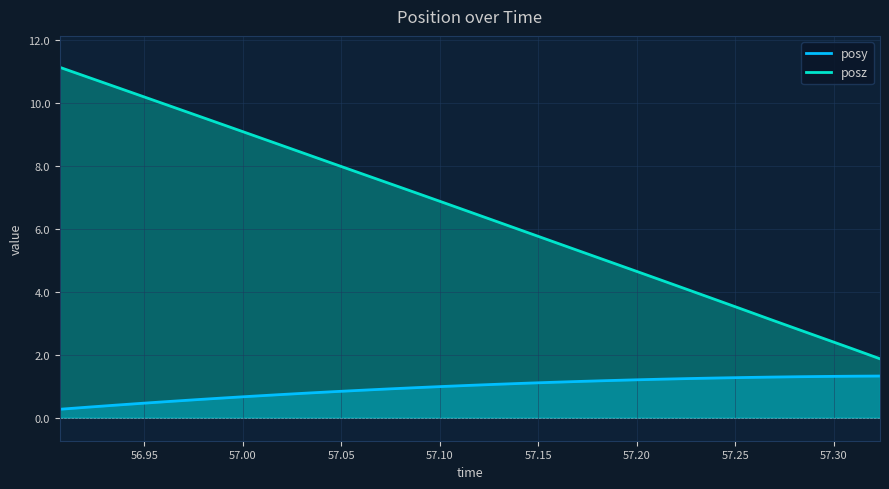

Which series has the largest range (max minus min)?

posz